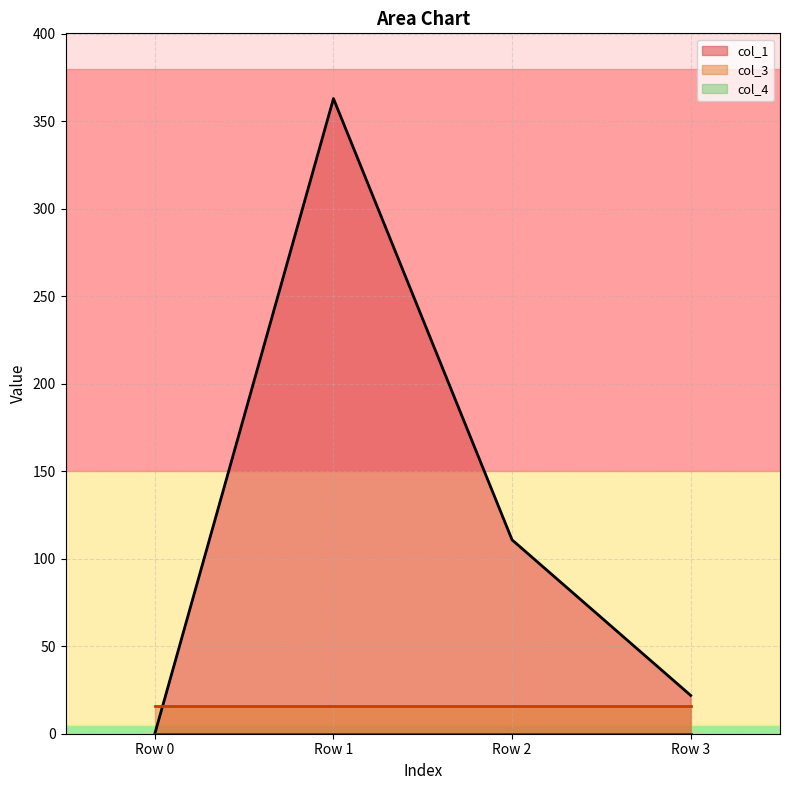

How many lines are shown in the chart?

3